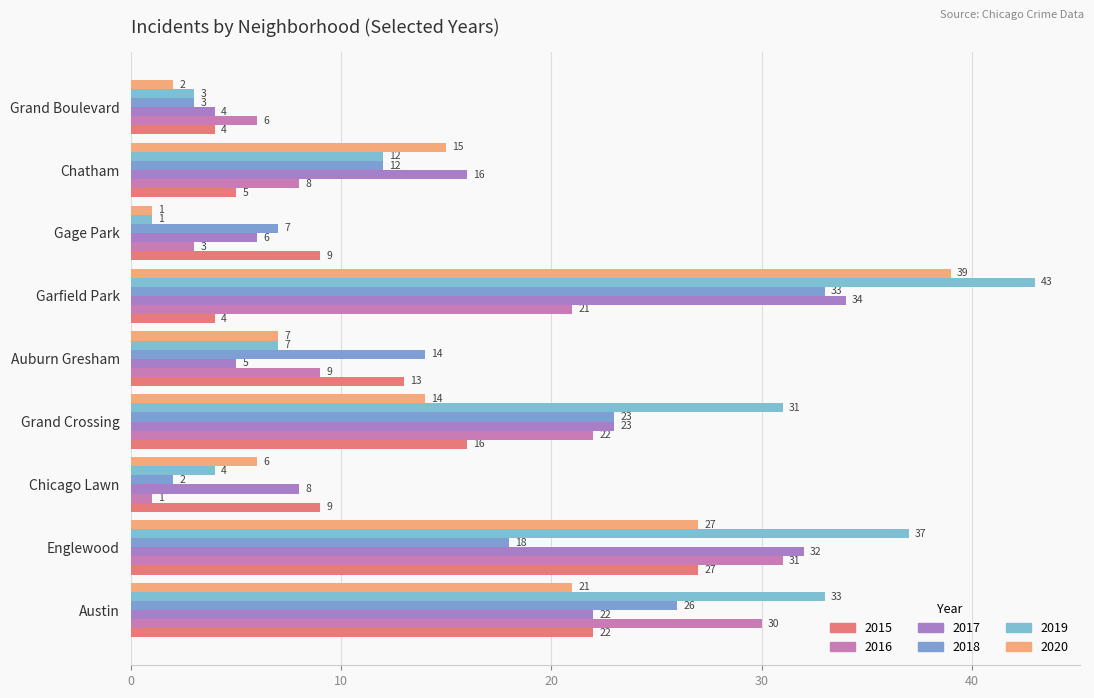

What is the lowest value of the 2016 series?

1